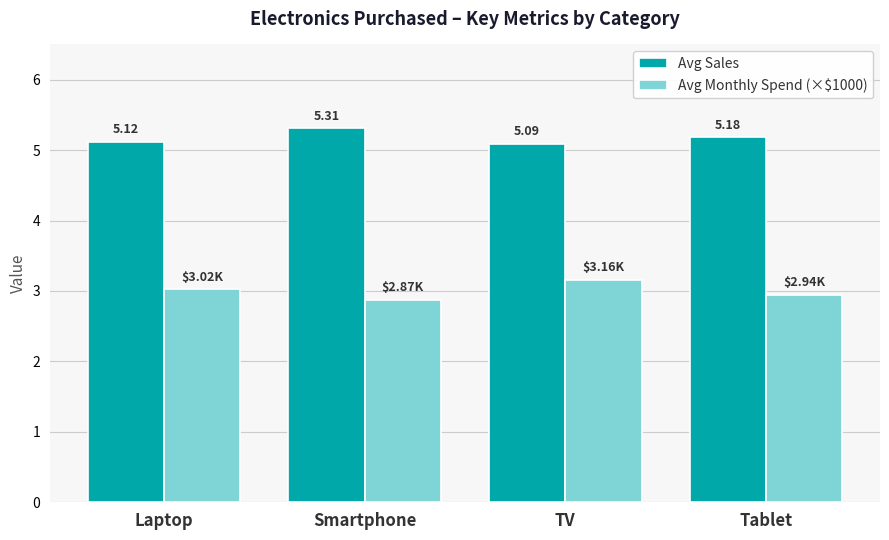

Which series has the largest total across all categories?

Avg Sales